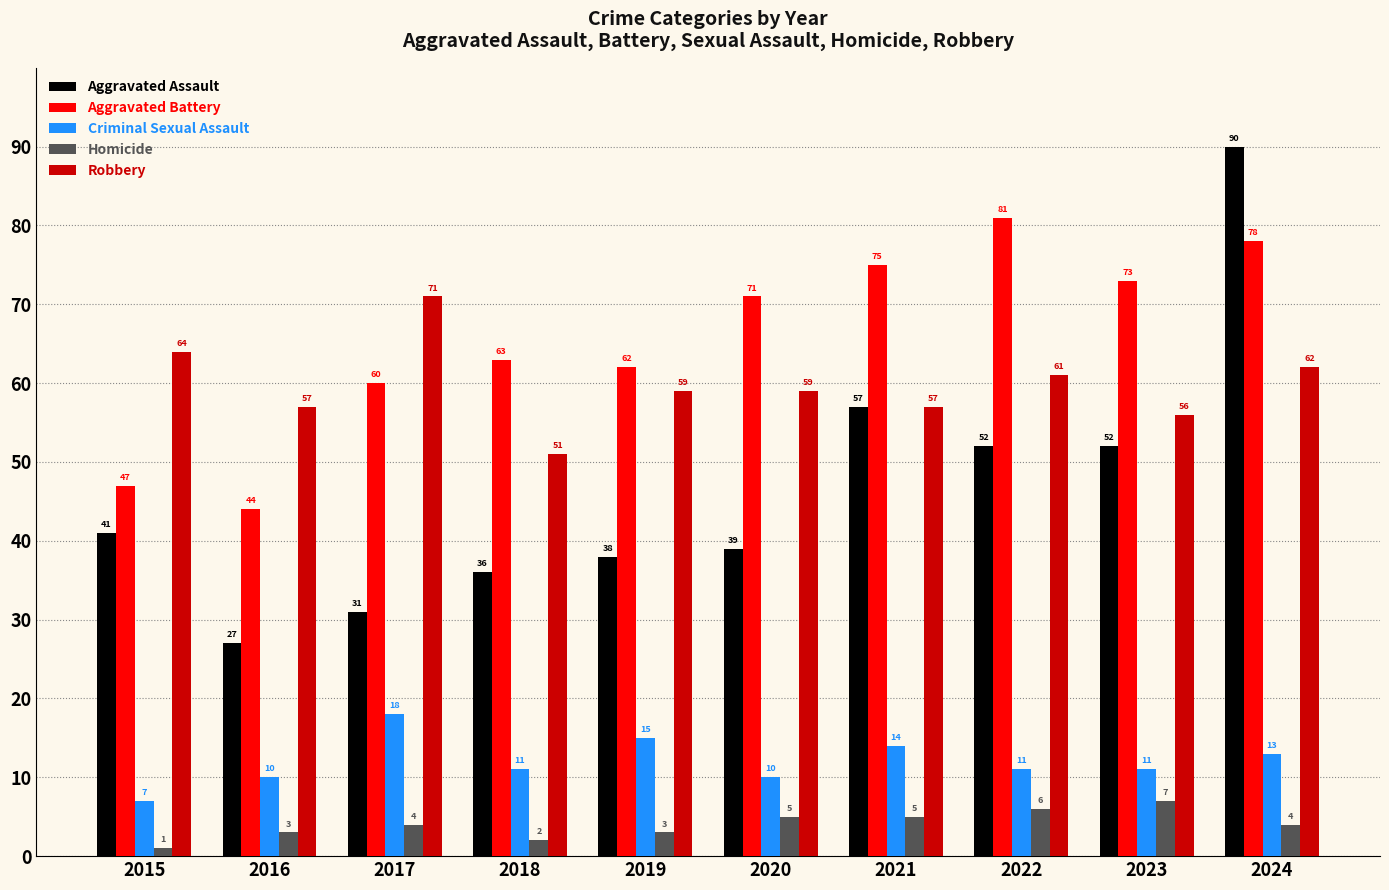

At 2024, list the series in order from smallest to largest.

Homicide, Criminal Sexual Assault, Robbery, Aggravated Battery, Aggravated Assault